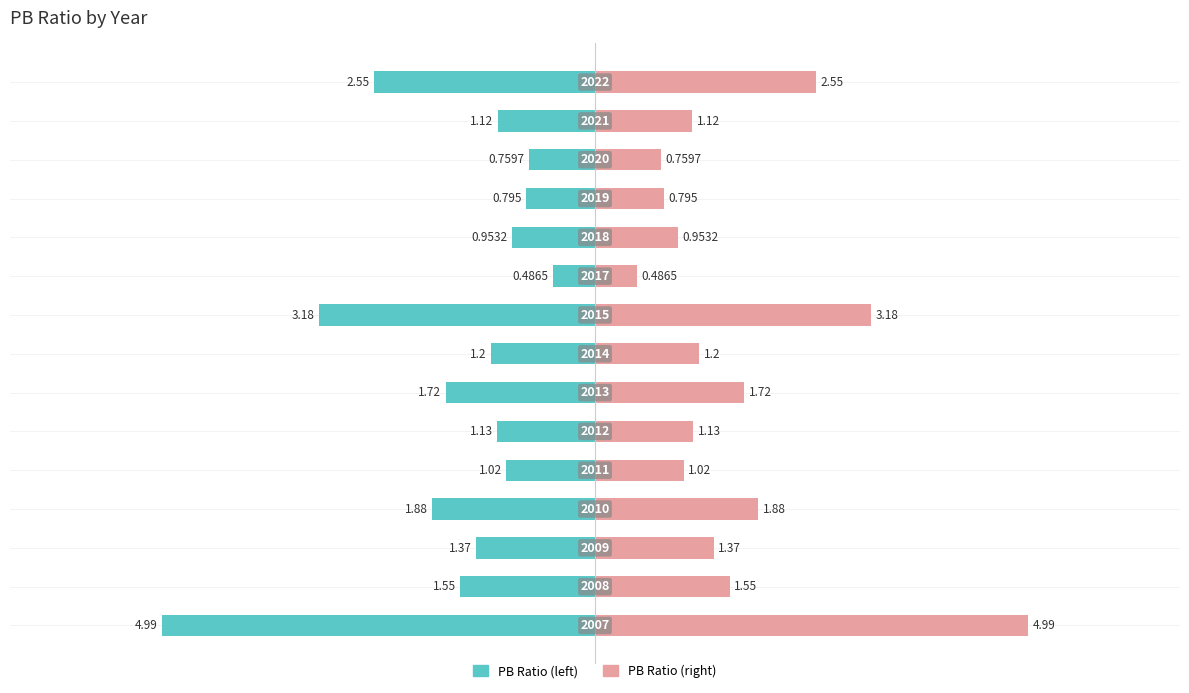

What is the maximum value shown in the chart?

5.0